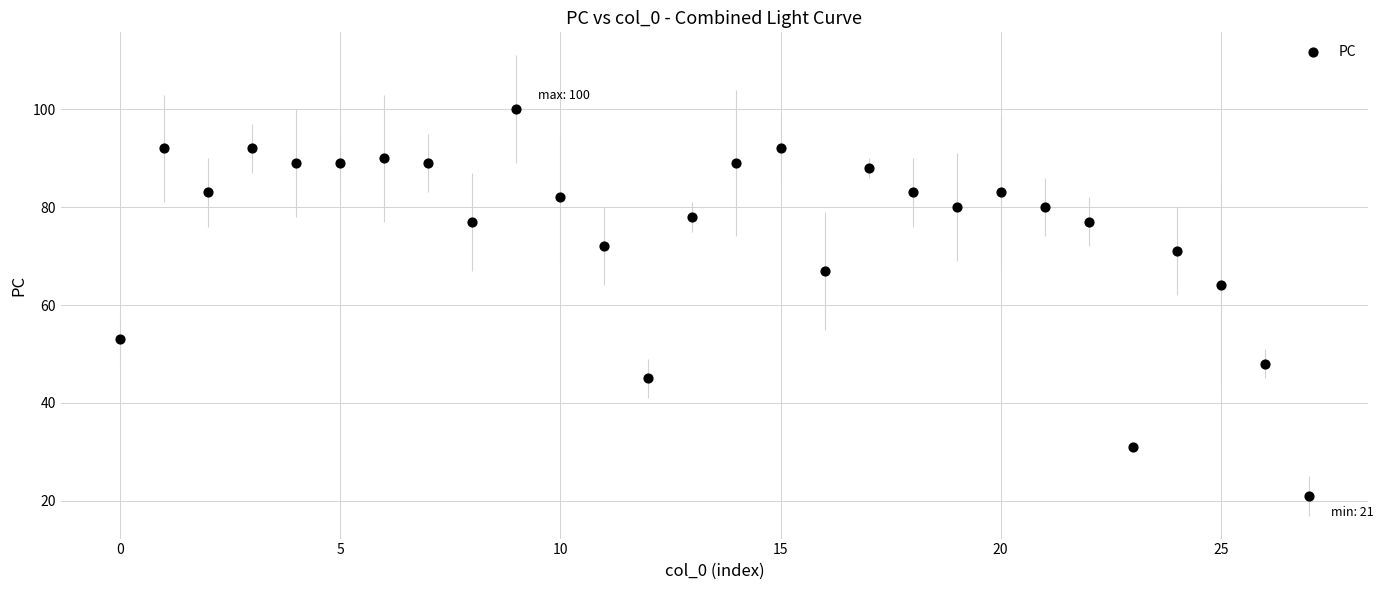

What is the range of Y values (max minus min)?

79